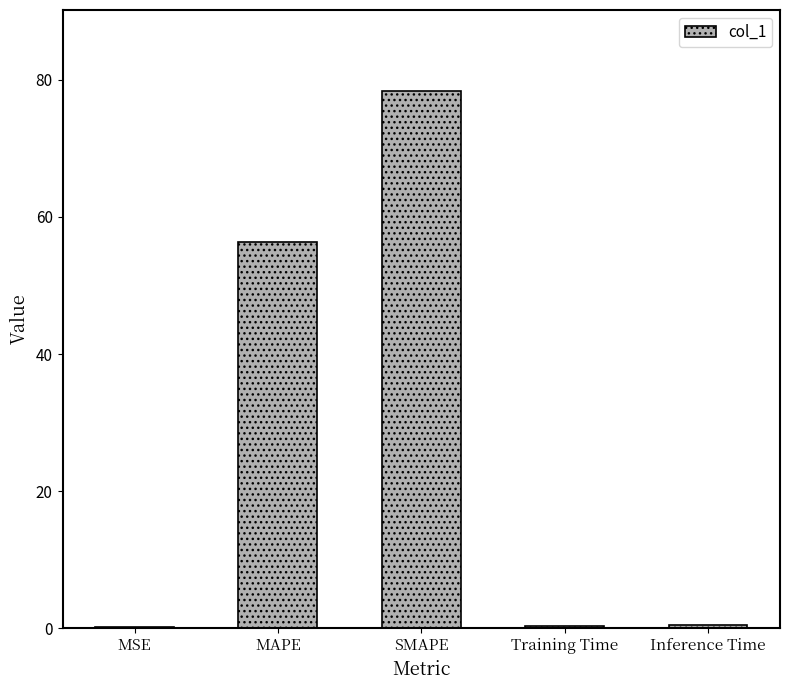

At which label is the value closest to 39?

MAPE